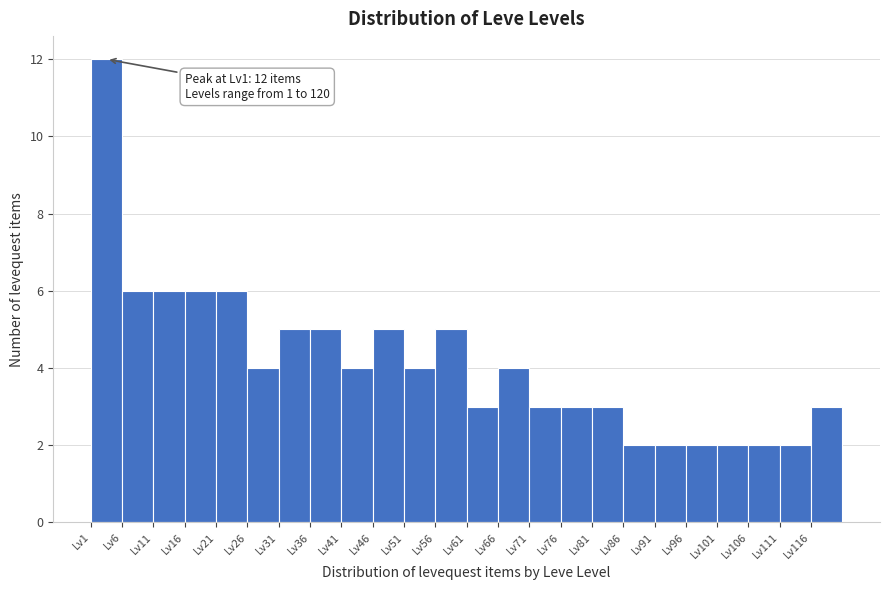

Which range on the x-axis has the tallest bar?

1 to 6